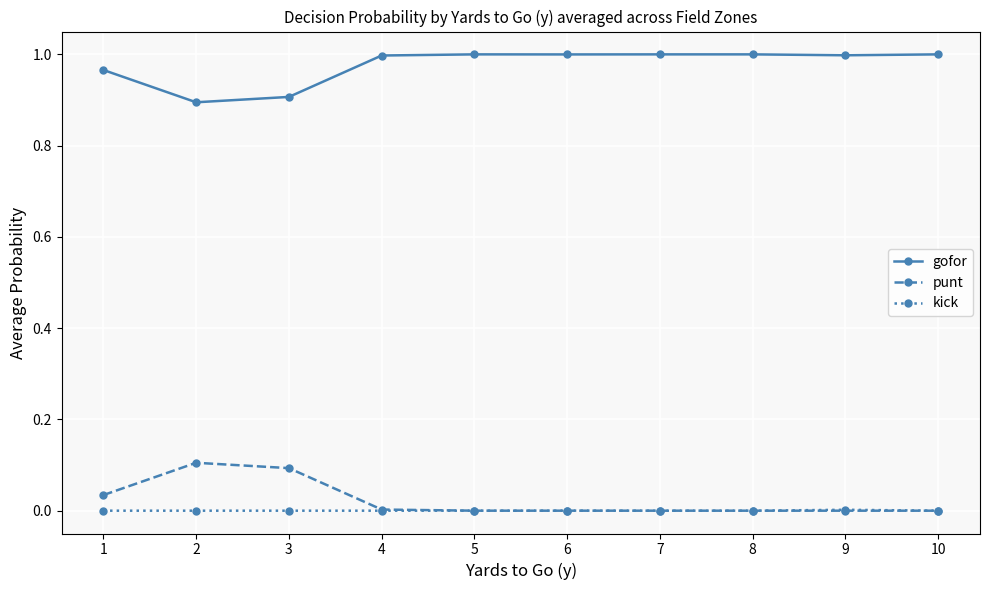

What is the sum of all gofor values?

9.8